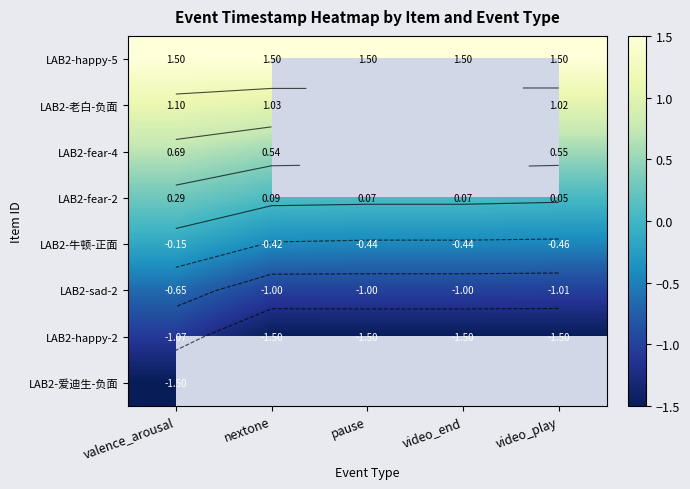

Which series has the widest spread of values?

LAB2-happy-2